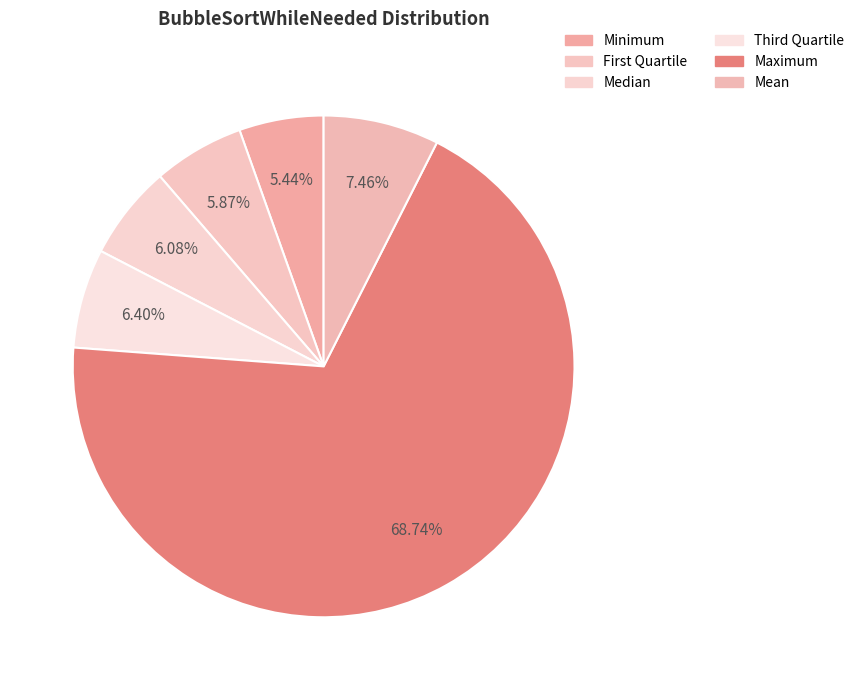

Which slice is the largest?

Maximum